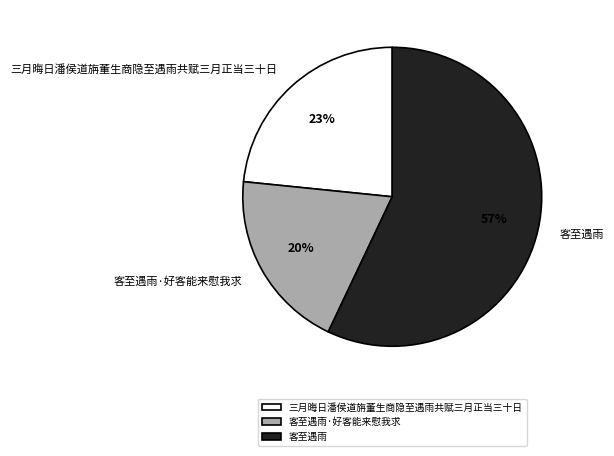

Combined, do 客至遇雨 and 客至遇雨·好客能来慰我求 account for over 50%?

Yes